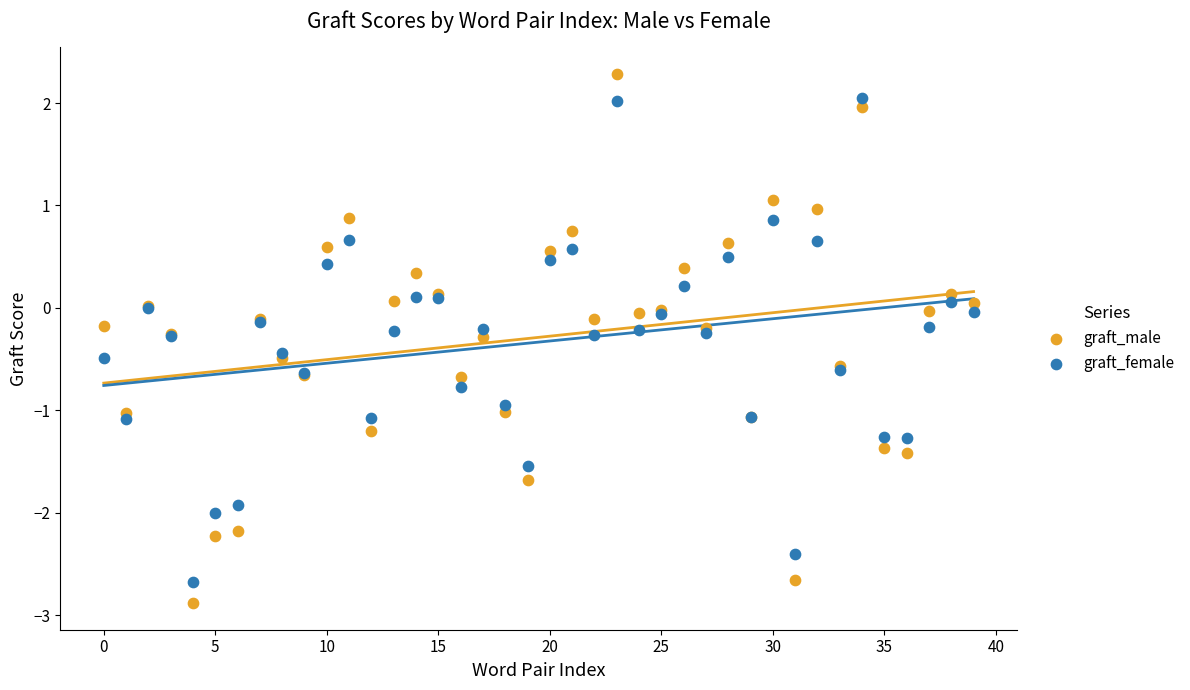

Which series reaches the maximum Y coordinate?

graft_male